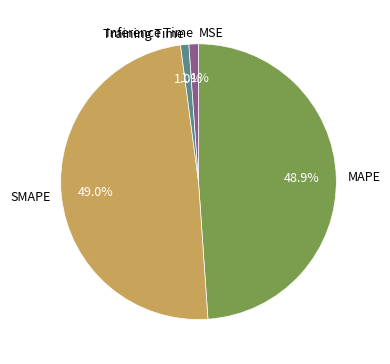

Does any single category account for the majority?

No